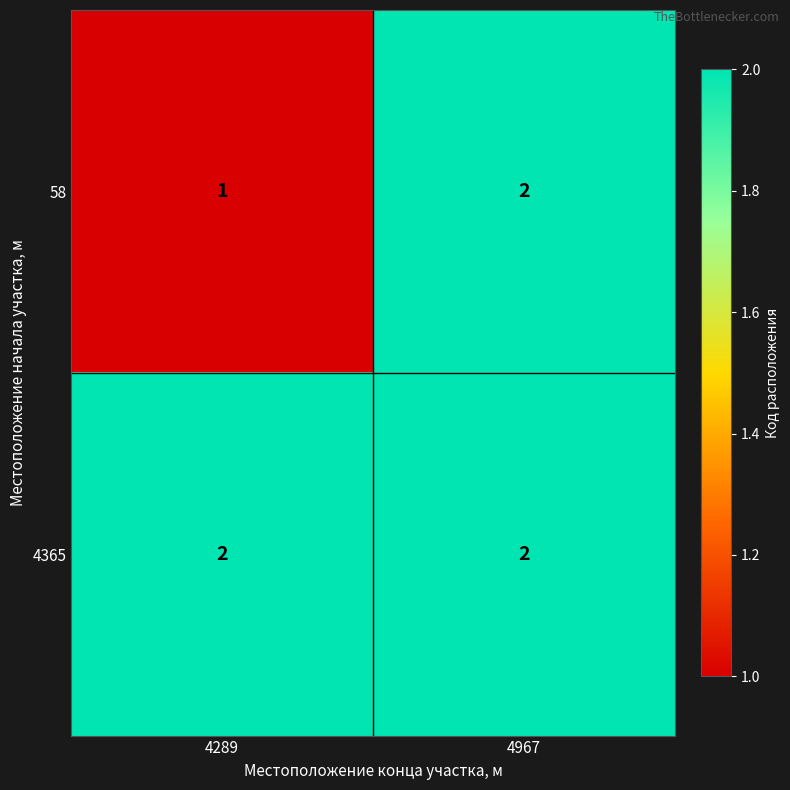

Count the number of data series in this chart.

2